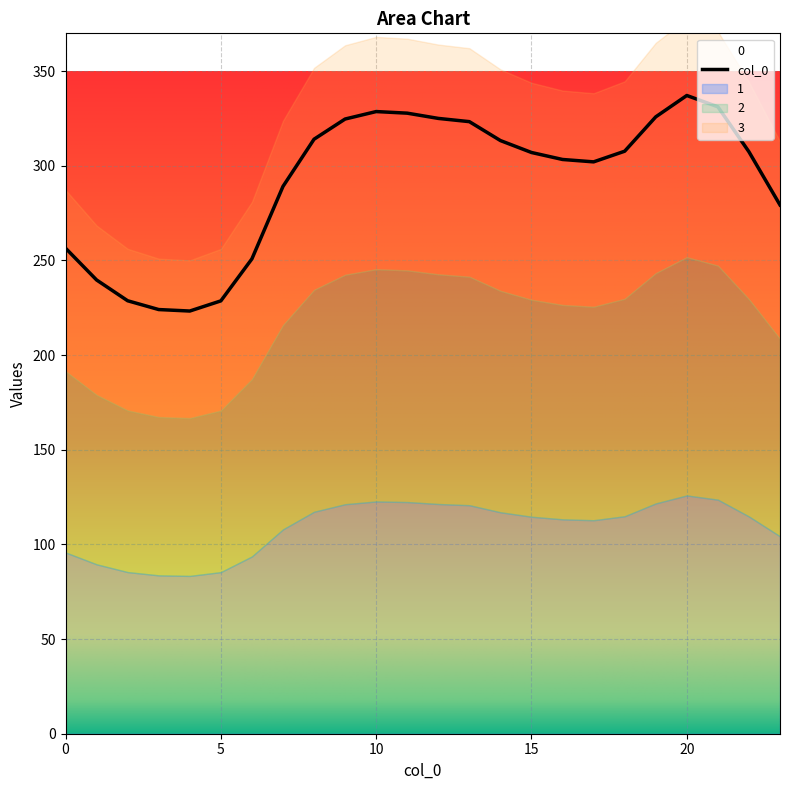

True or false: 0 and 3 cross at least once.

False